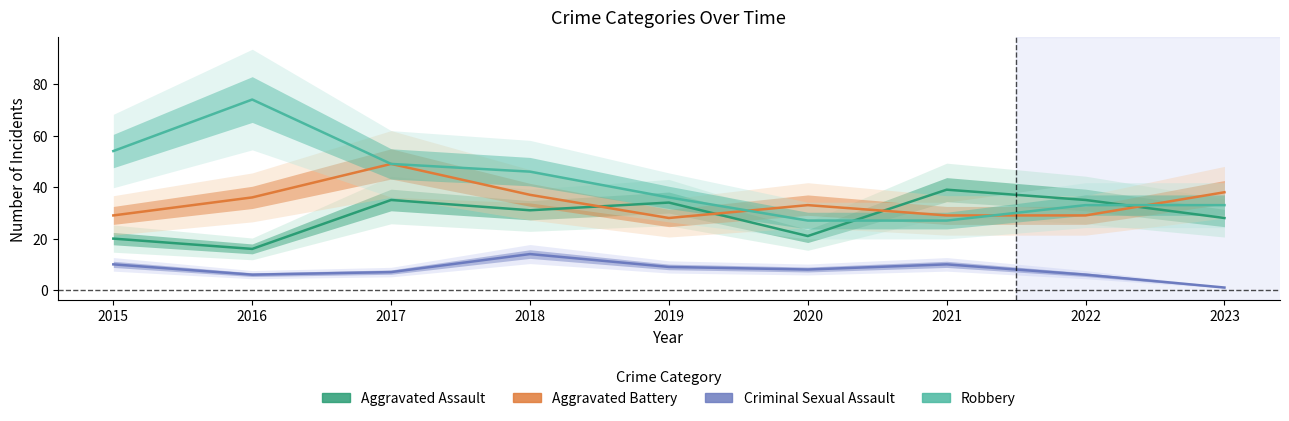

What is the difference between the Robbery values at 2015 and 2016?

20